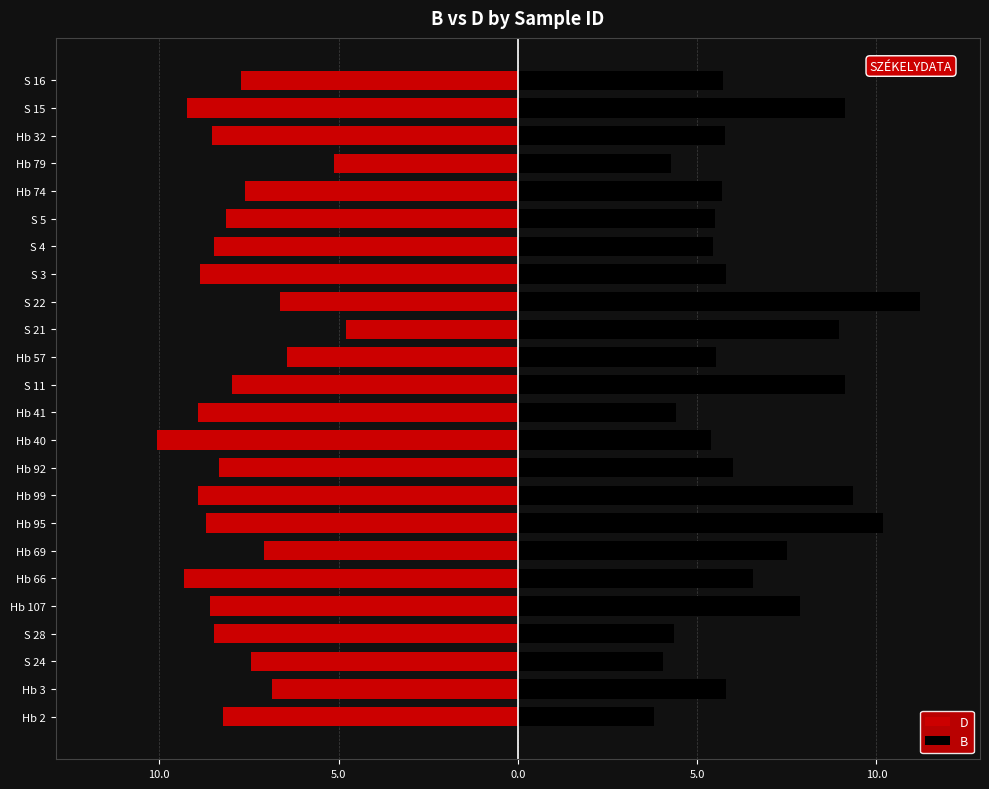

How many bars are there in total?

48